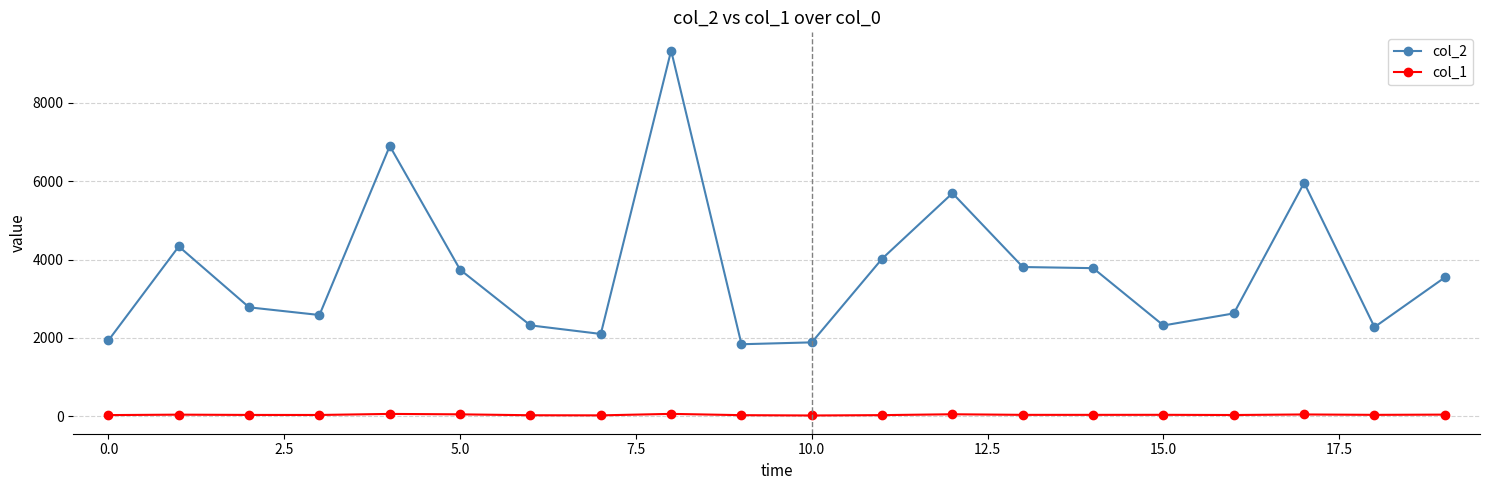

List the series in order of their peak value, lowest first.

col_1, col_2